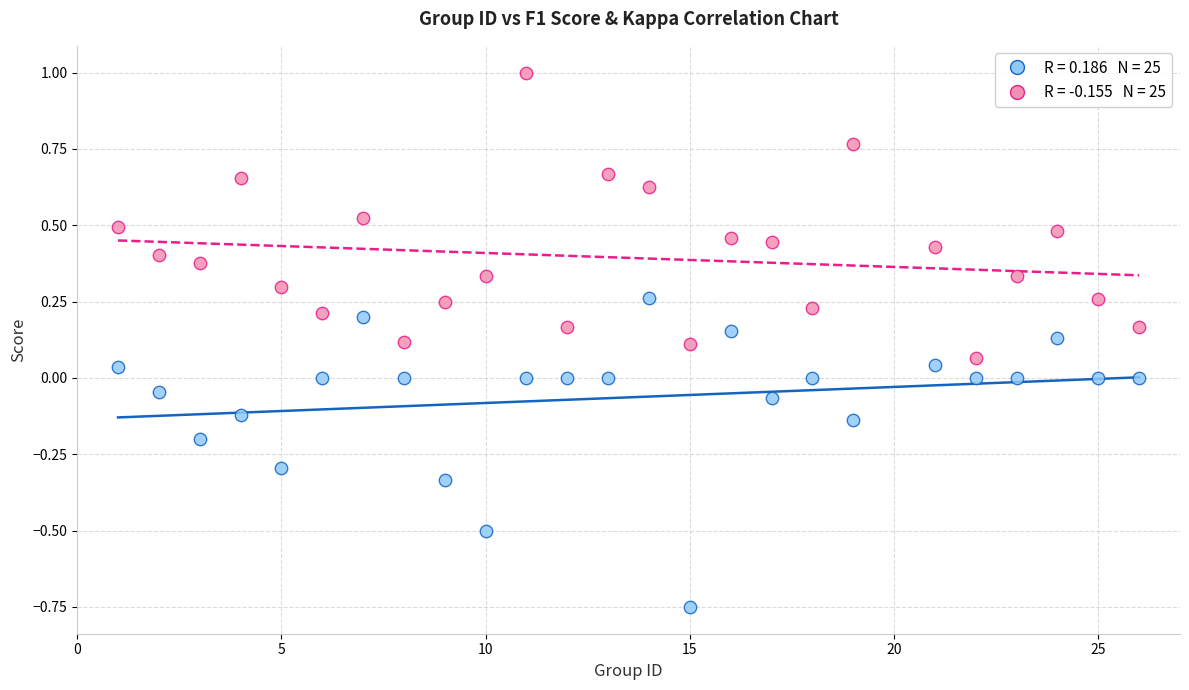

Across all data points, what is the range of X values (max minus min)?

25.0